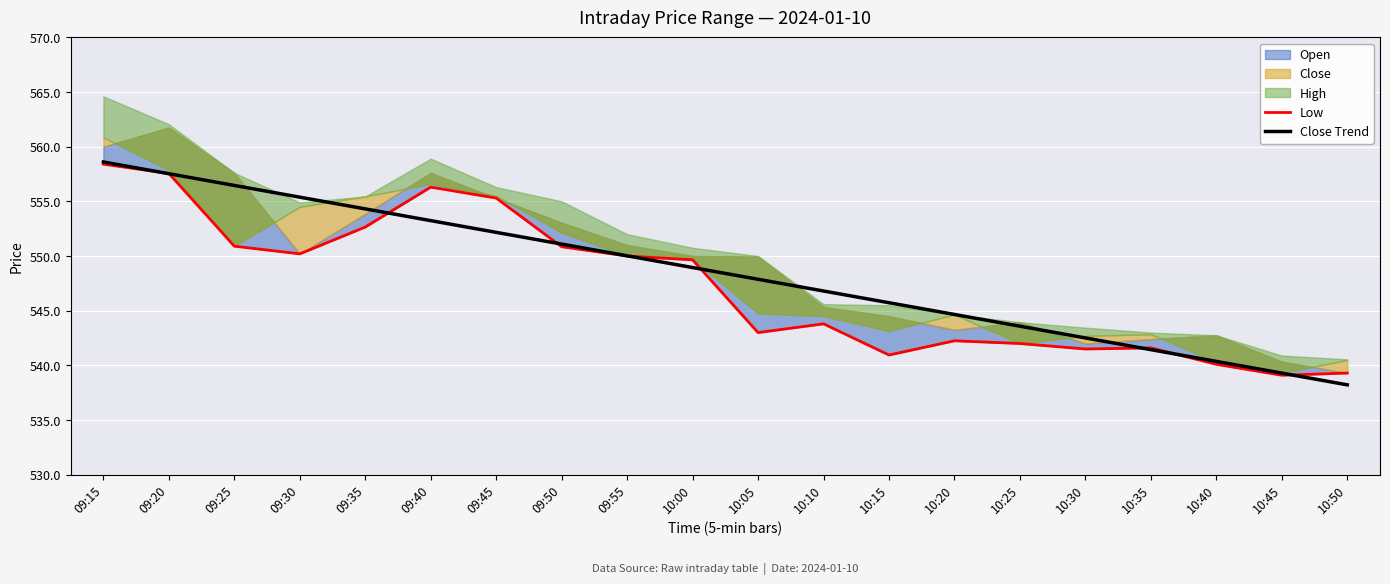

The value of Low at 09:25 is 977.2. True or false?

False